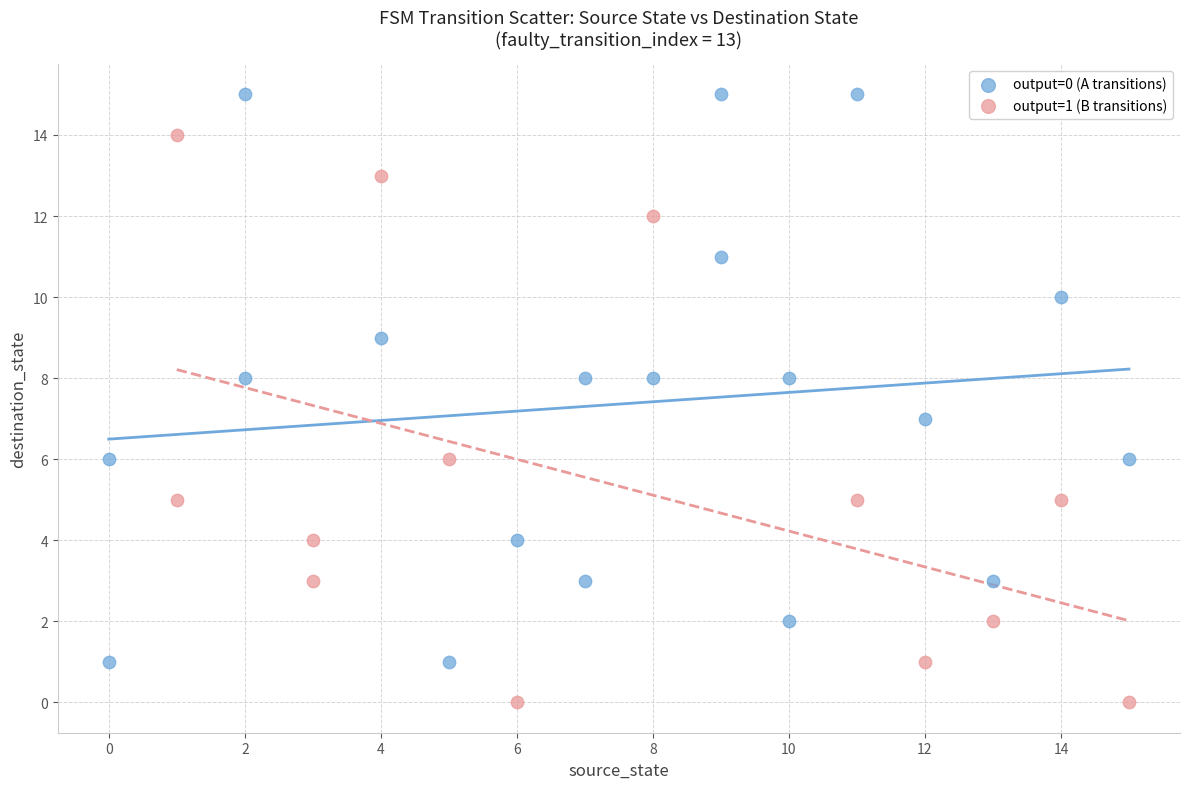

Which series reaches the maximum Y coordinate?

output=0 (A transitions)